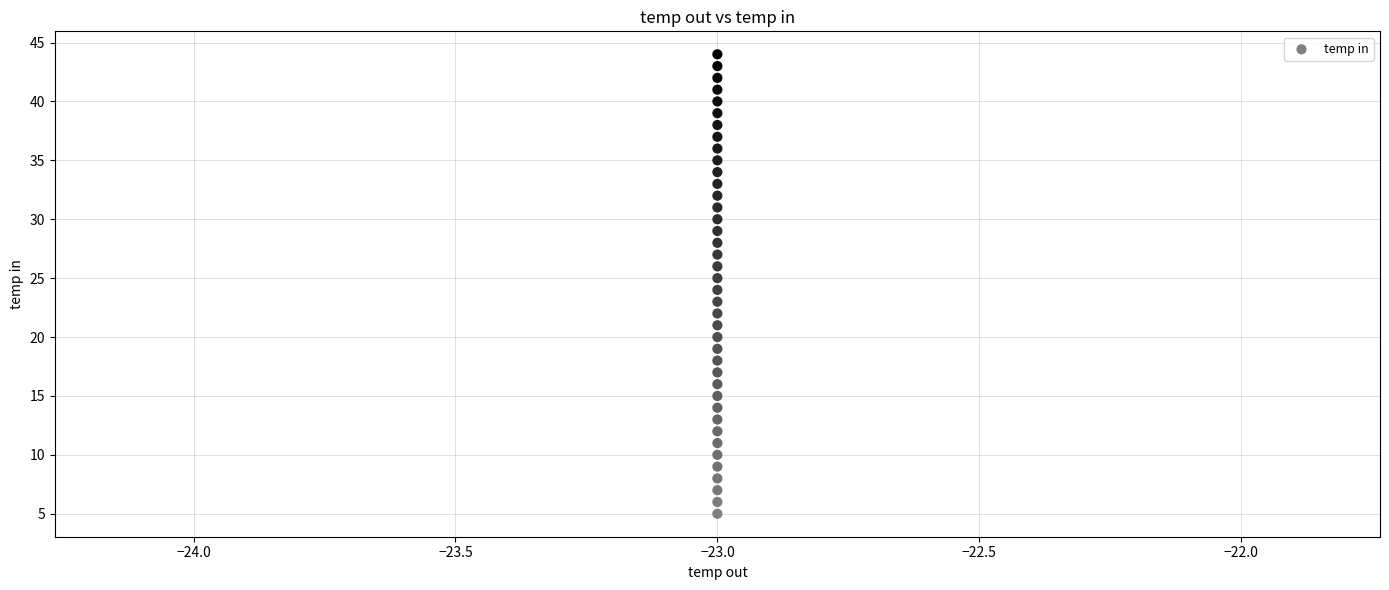

Count the number of points in this scatter plot.

40